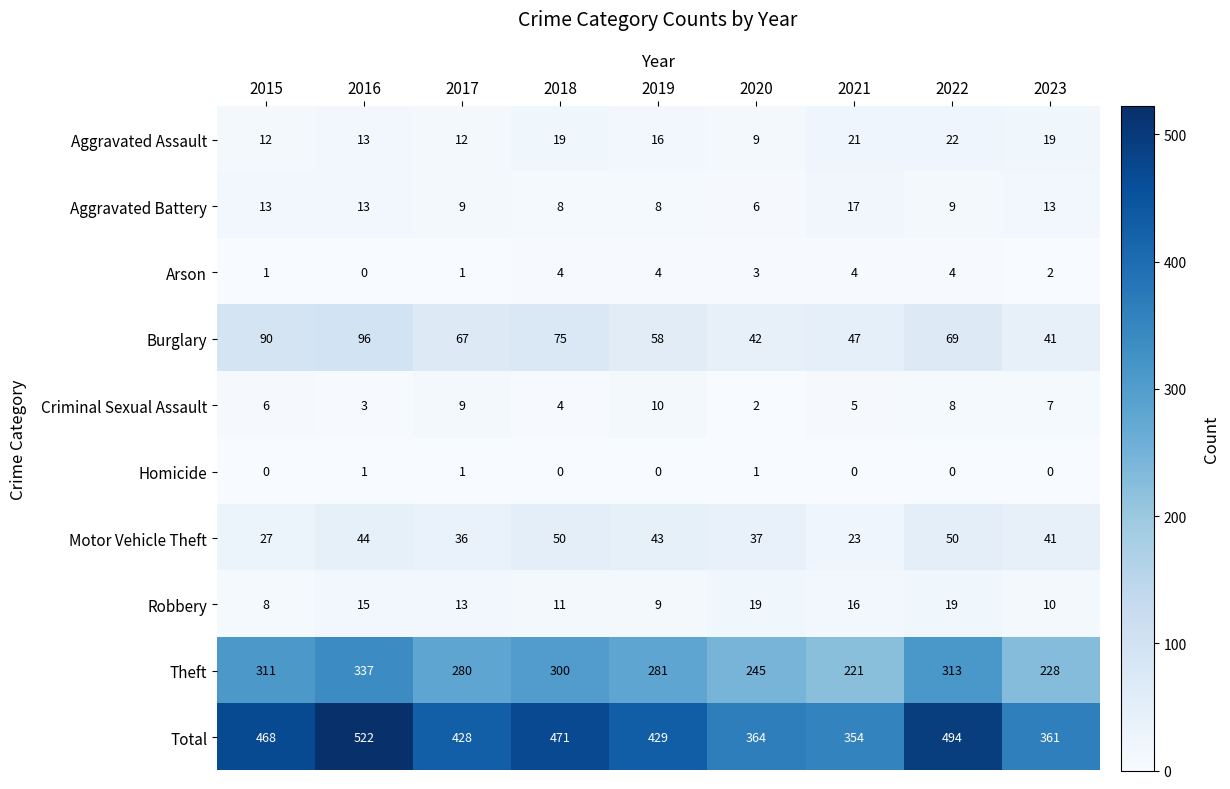

At which category is the sum across all series the highest?

2016